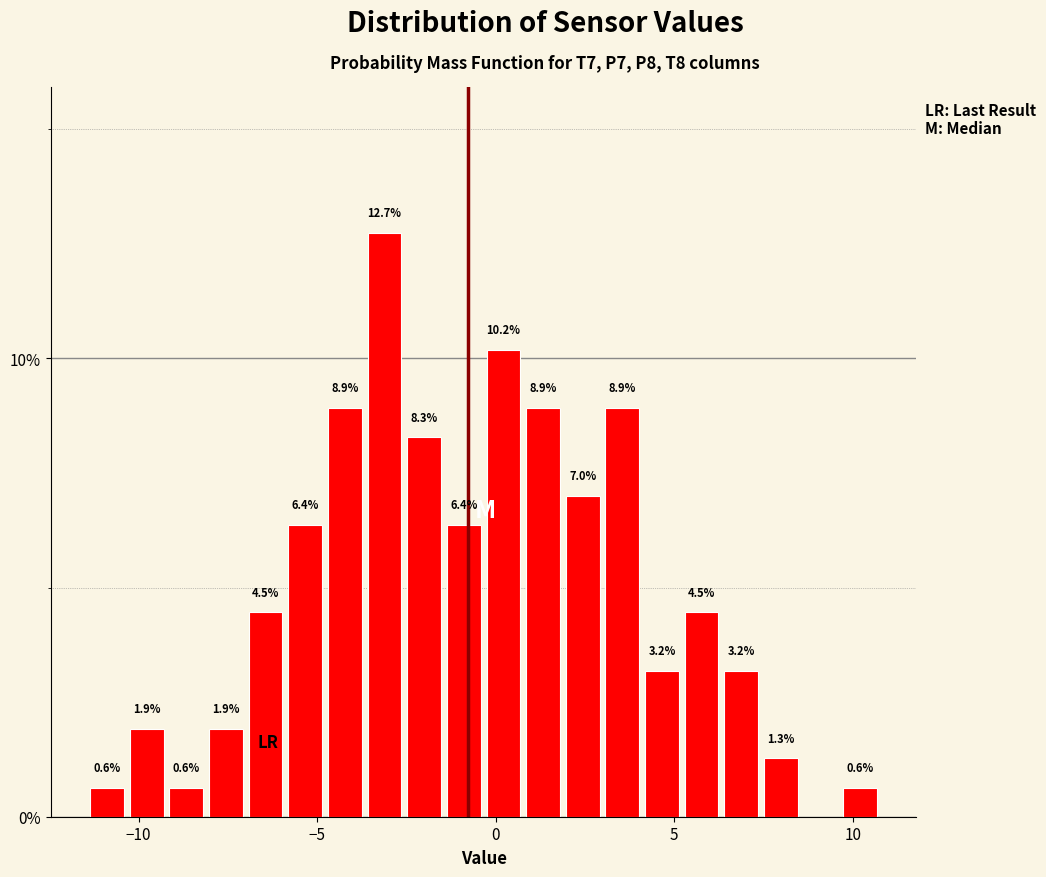

Read against the x-axis, roughly where is the centre of the tallest bar?

-3.0